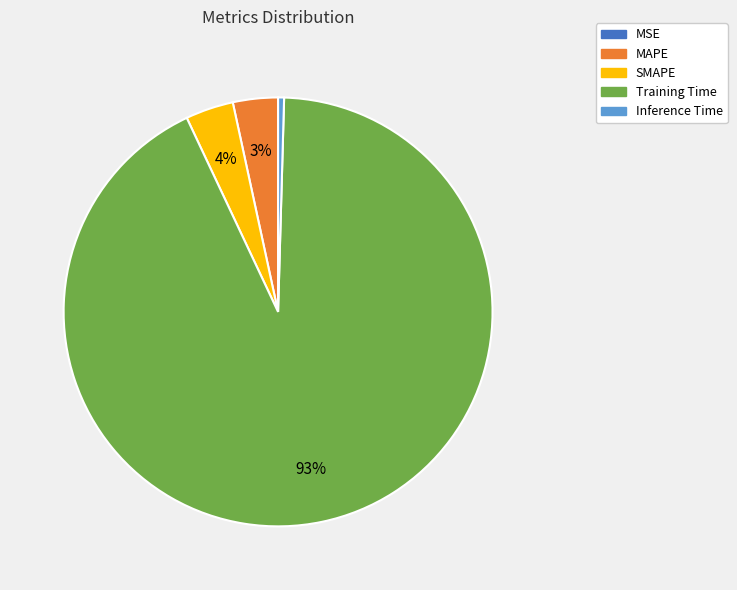

What is the largest slice in the pie chart?

Training Time